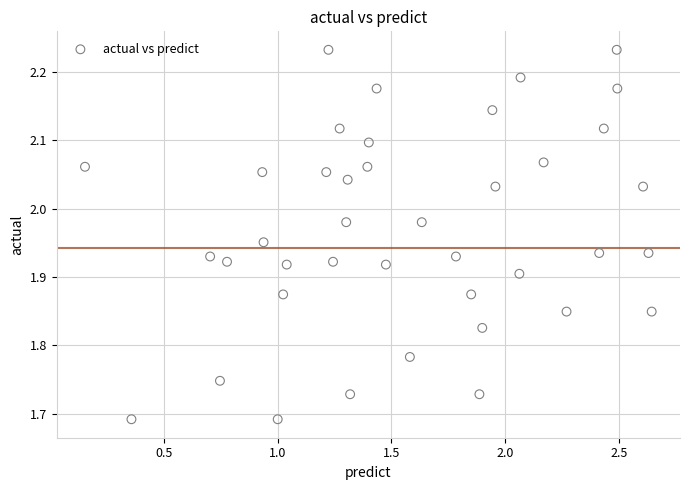

What is the range of X values (max minus min)?

2.5